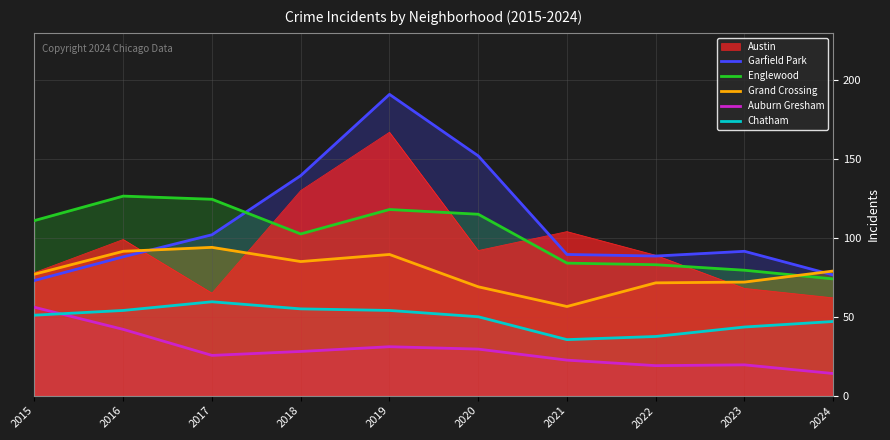

How many lines are shown in the chart?

6